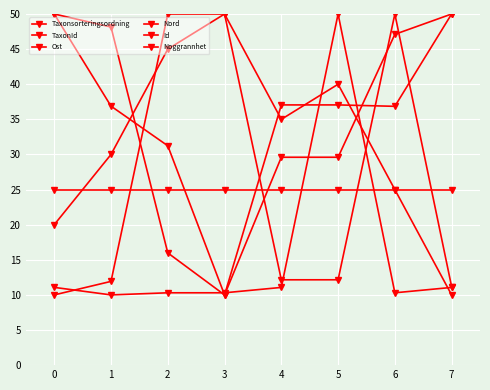

True or false: Ost has a value of 7.5 at 4.

False